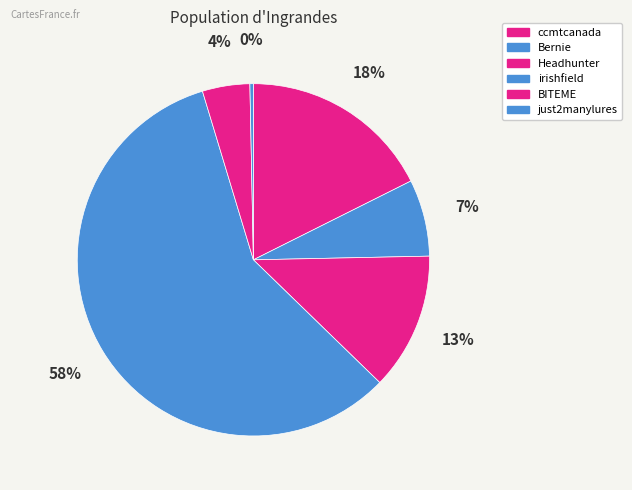

The just2manylures slice represents 0% of the pie. True or false?

True